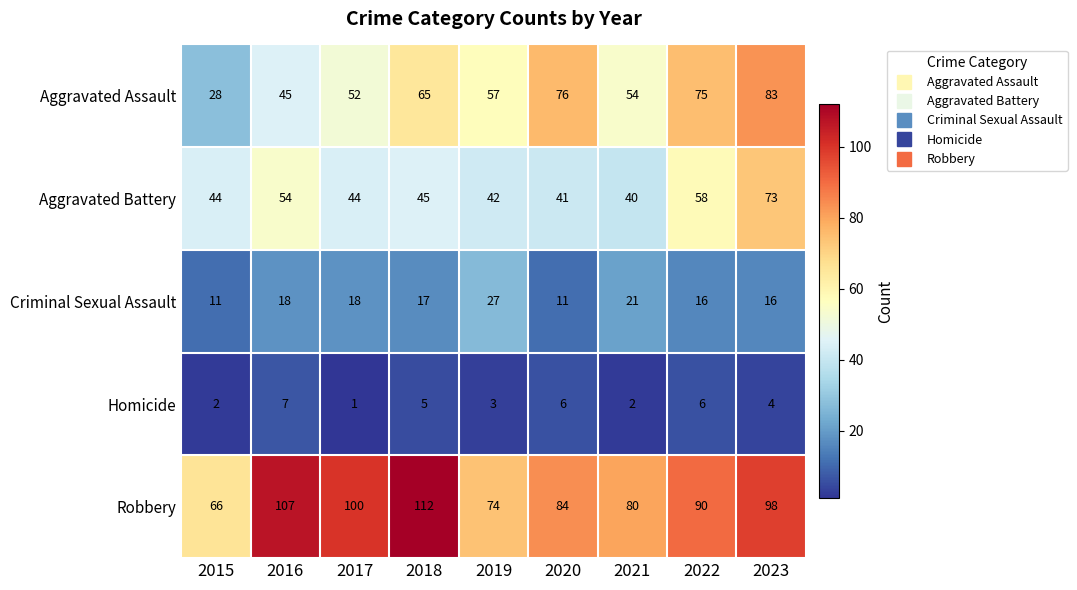

True or false: Robbery has a value of 113 at 2015.

False